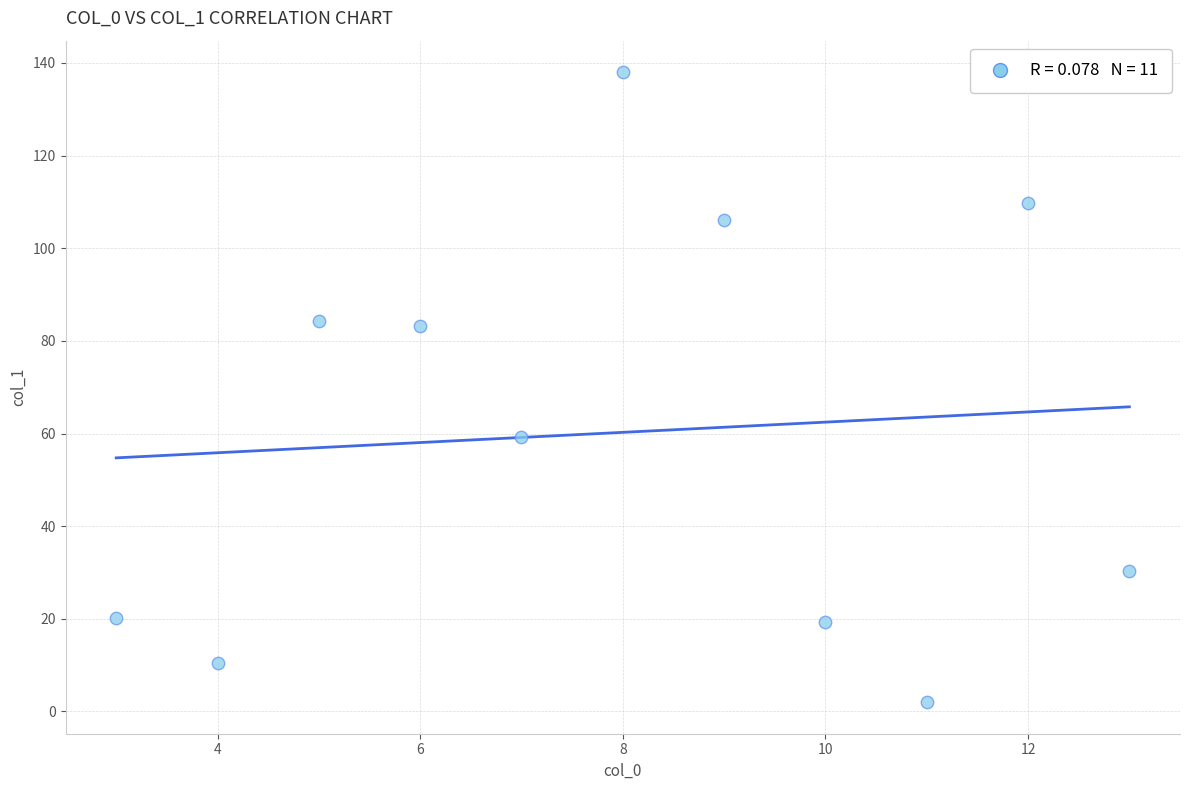

What Y value in the scatter plot is closest to 70?

59.3